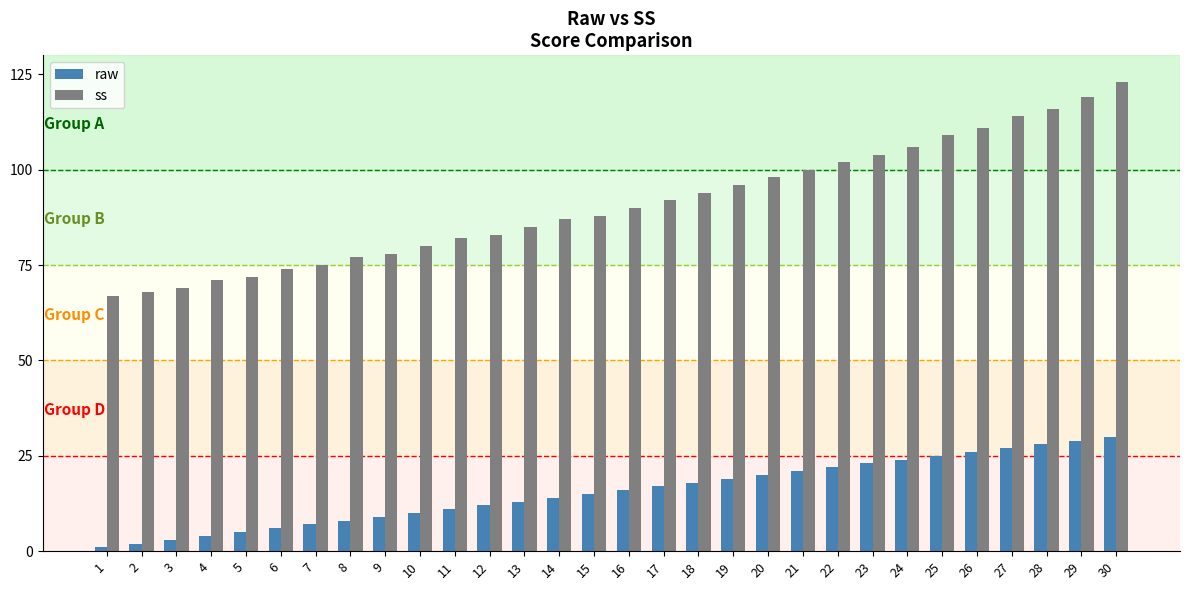

Which series changed the most between 23 and 29?

ss